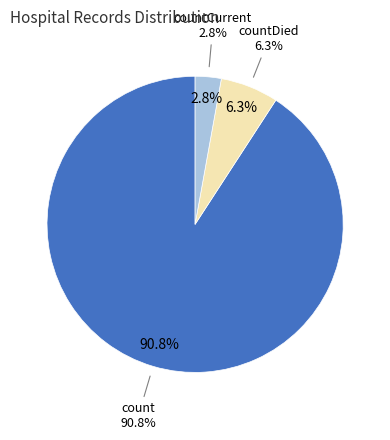

What is the change in value from count to countDied?

-14449